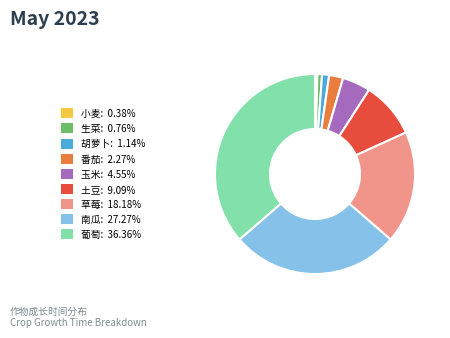

Which has a higher value, 玉米 or 土豆?

土豆